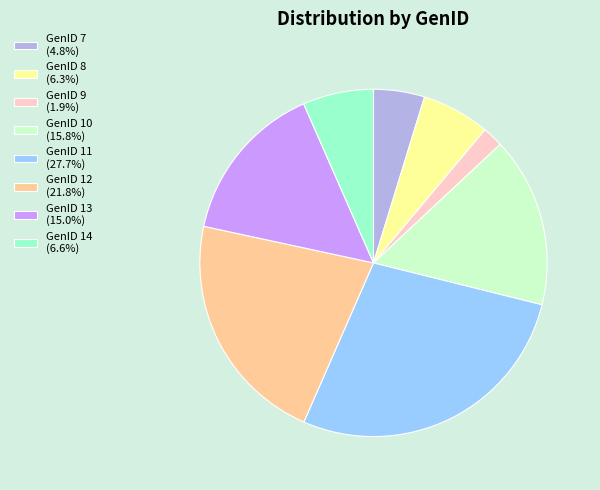

Combined, do GenID 7 (4.8%) and GenID 10 (15.8%) account for over 50%?

No